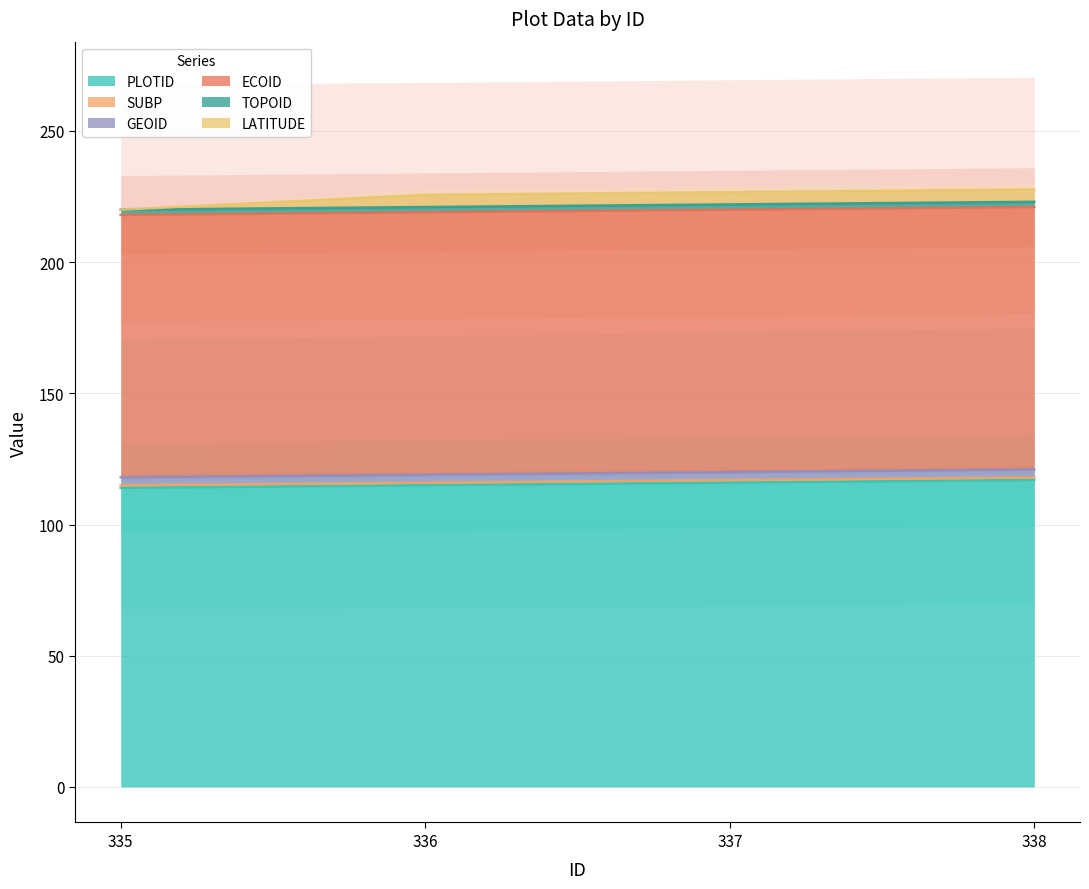

What is the approximate value of PLOTID at 336?

115